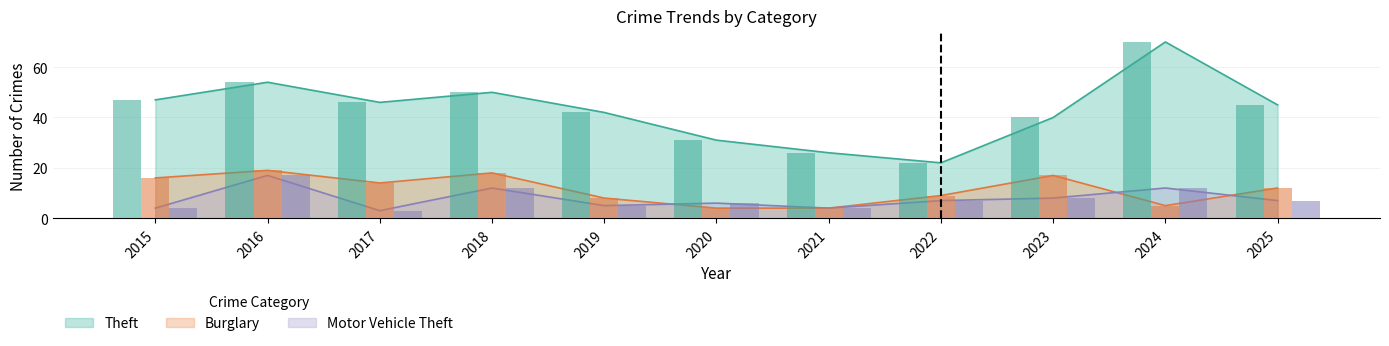

At how many categories does at least one series exceed 51?

2